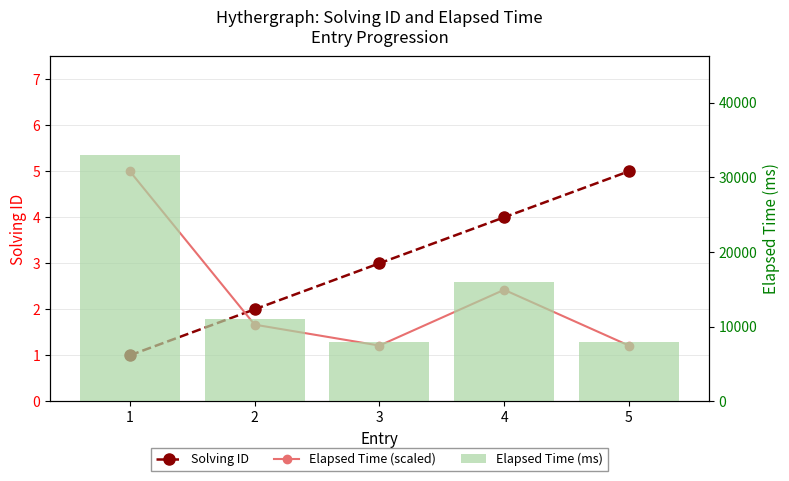

The Elapsed Time (ms) series shows 10968.9 at 5. True or false?

False